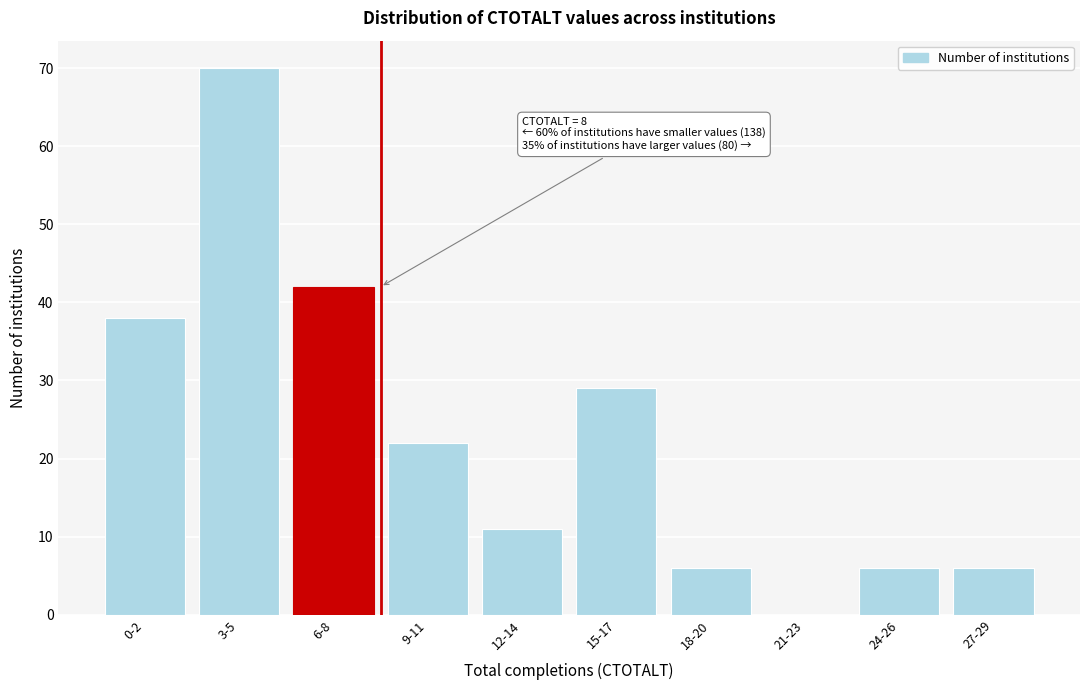

Reading left to right, list all the values displayed in this chart.

0-2=38	3-5=70	6-8=42	9-11=22	12-14=11	15-17=29	18-20=6	21-23=0	24-26=6	27-29=6